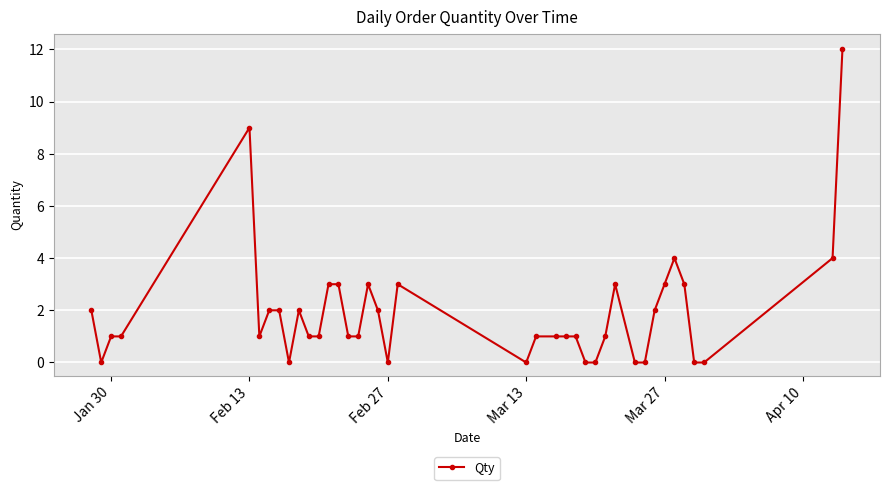

What is the sum of all values?

74